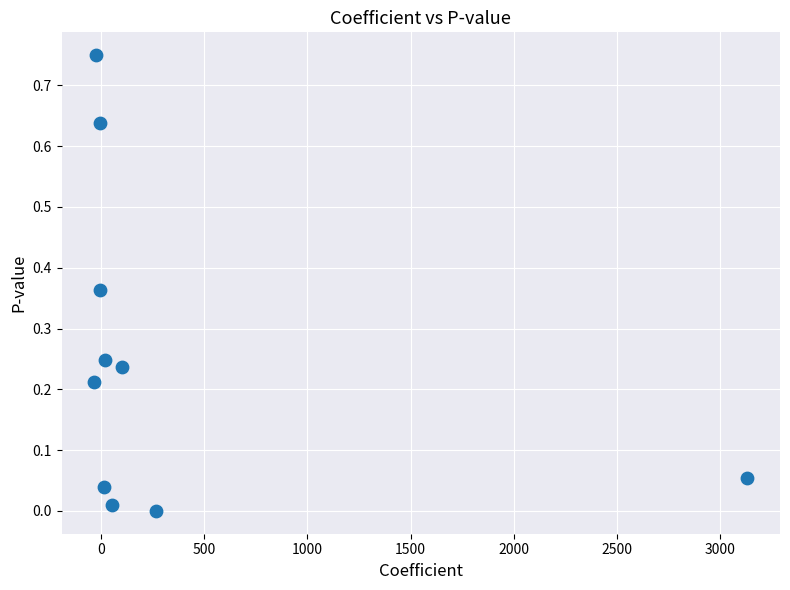

What is the average X value?

351.1